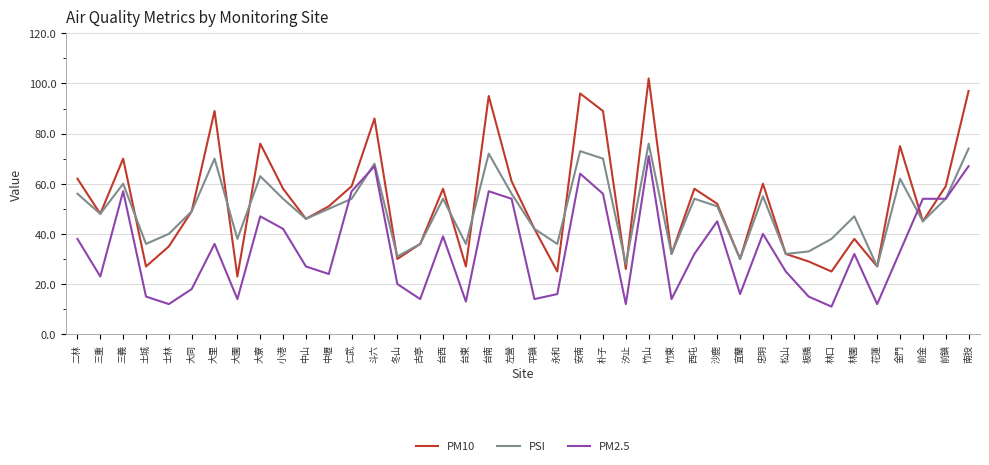

Is the value of PM10 at 大園 greater than the value of PSI at 冬山?

No